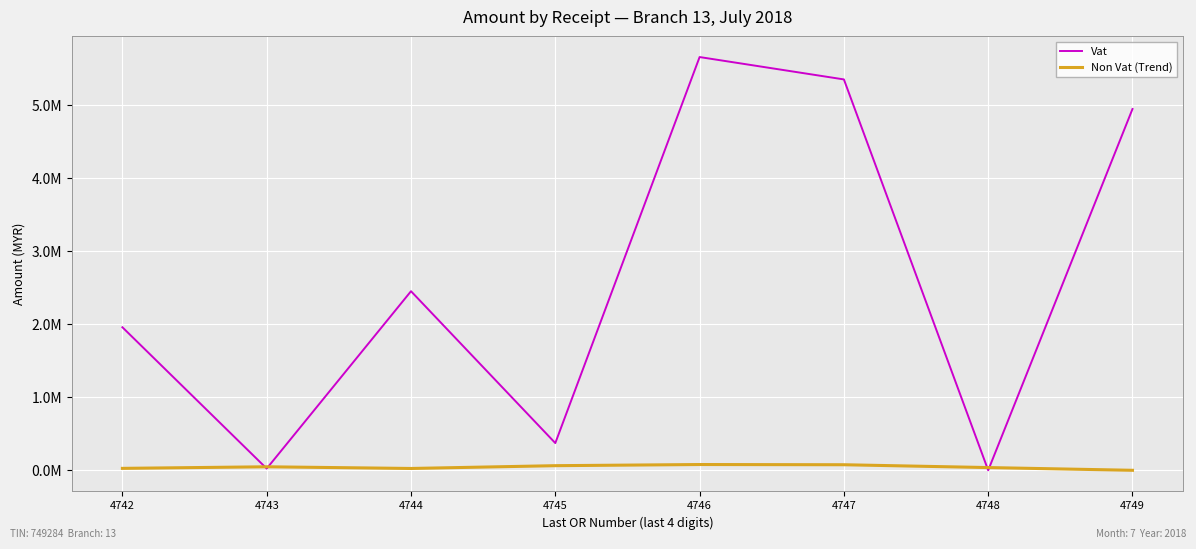

What are all the series names shown in the legend?

Vat, Non Vat (Trend)